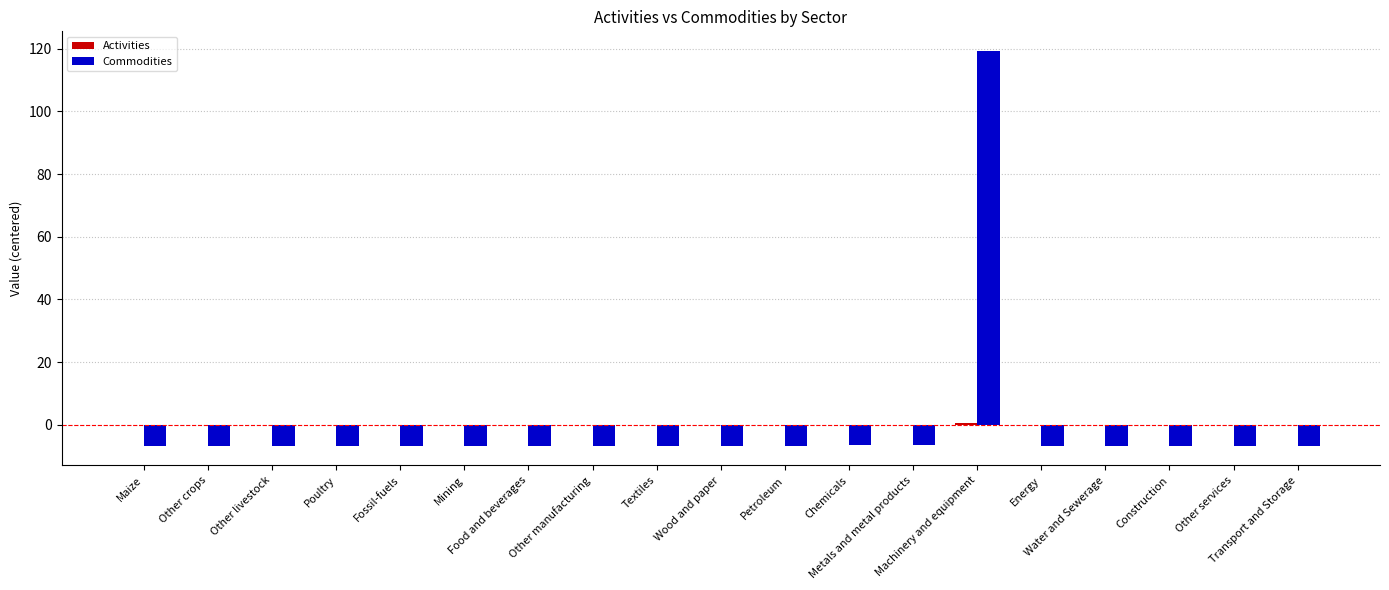

What is the greatest value displayed?

119.2